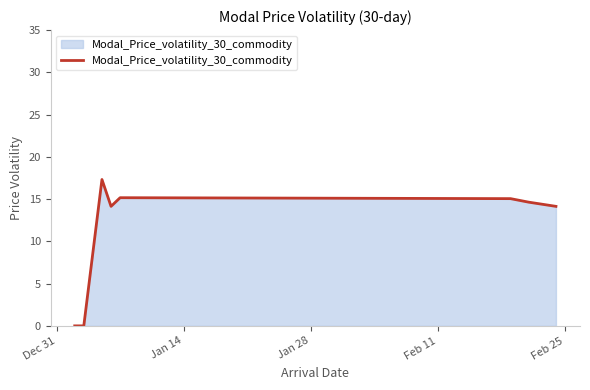

True or false: the data has more than 1 interior local peaks.

True